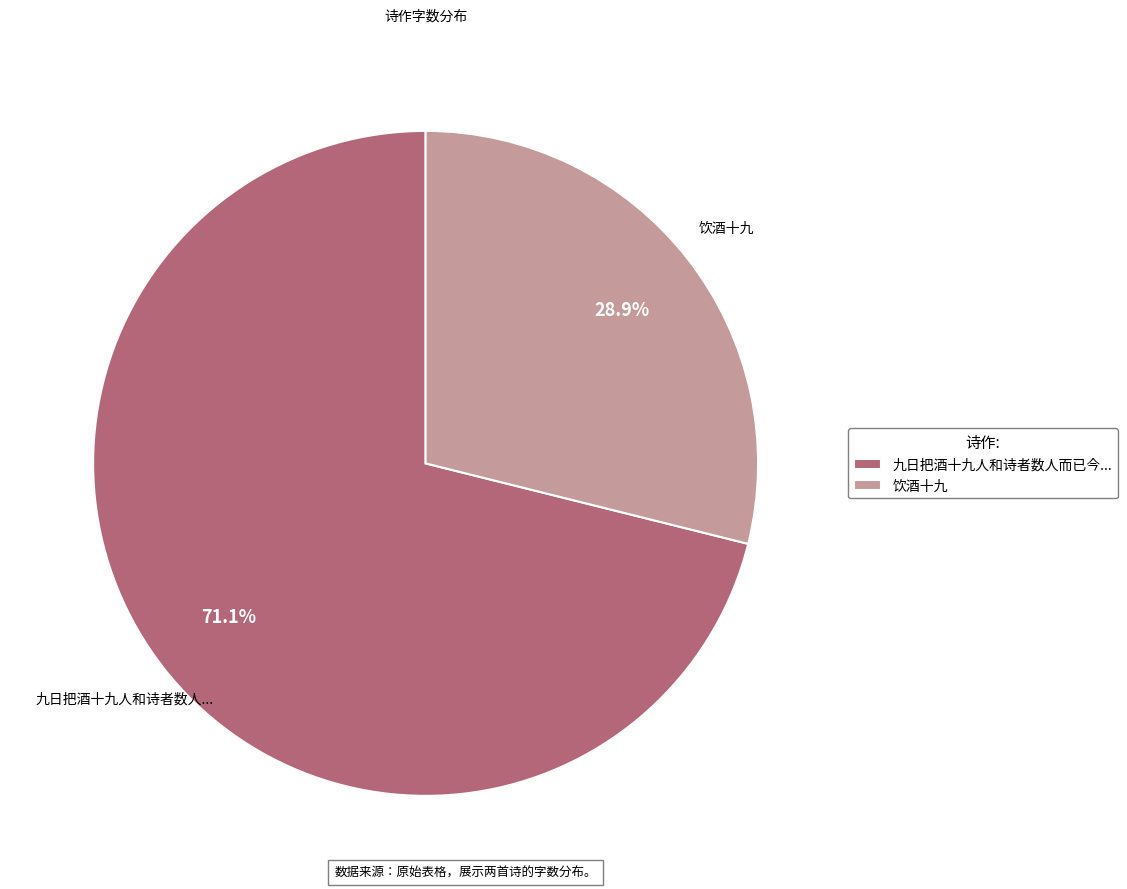

Which slice is the smallest?

饮酒十九